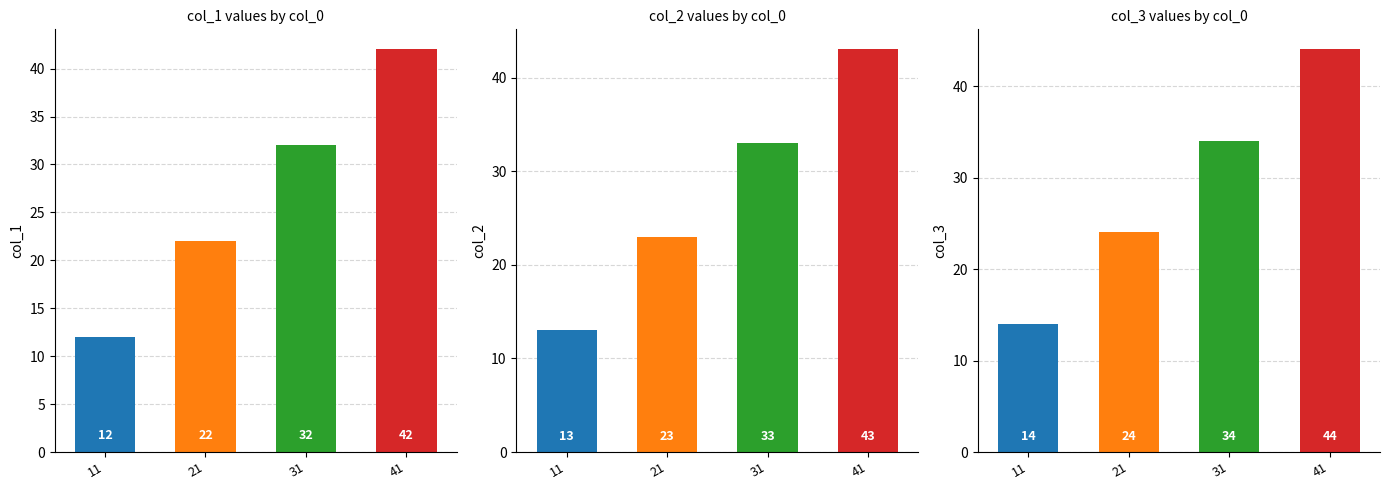

What are all the series names shown in the legend?

col_1, col_2, col_3